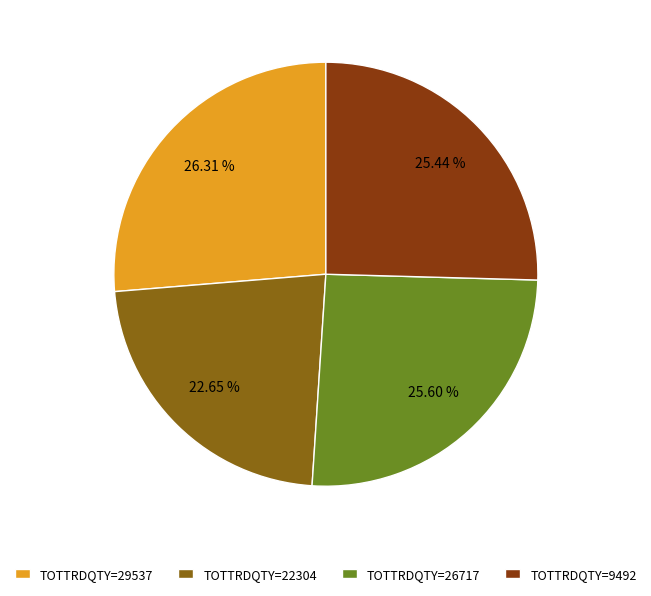

Does any single category account for the majority?

No